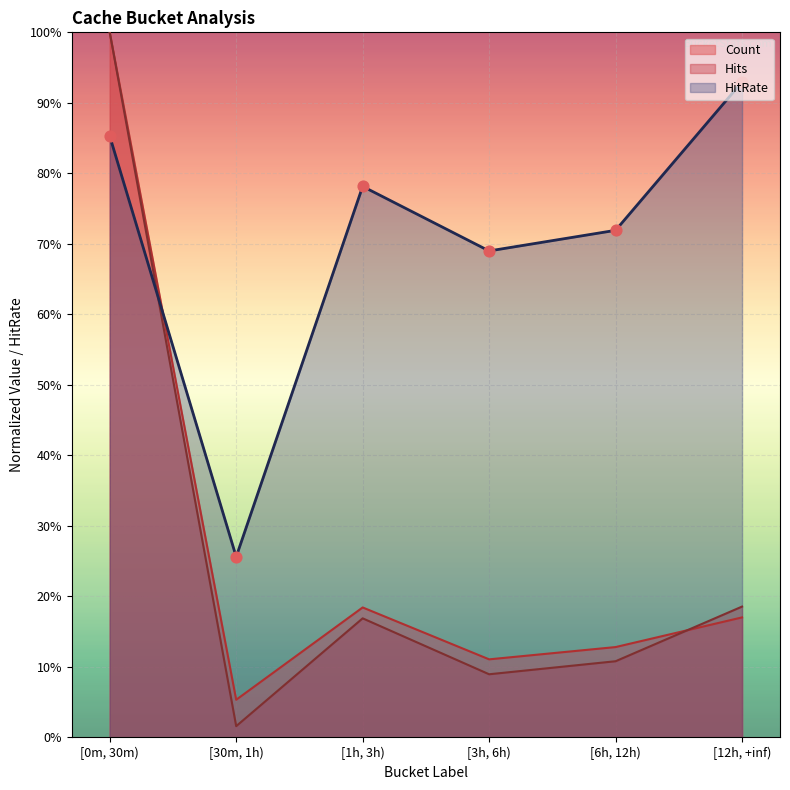

Which series has the widest spread of Y values?

Hits